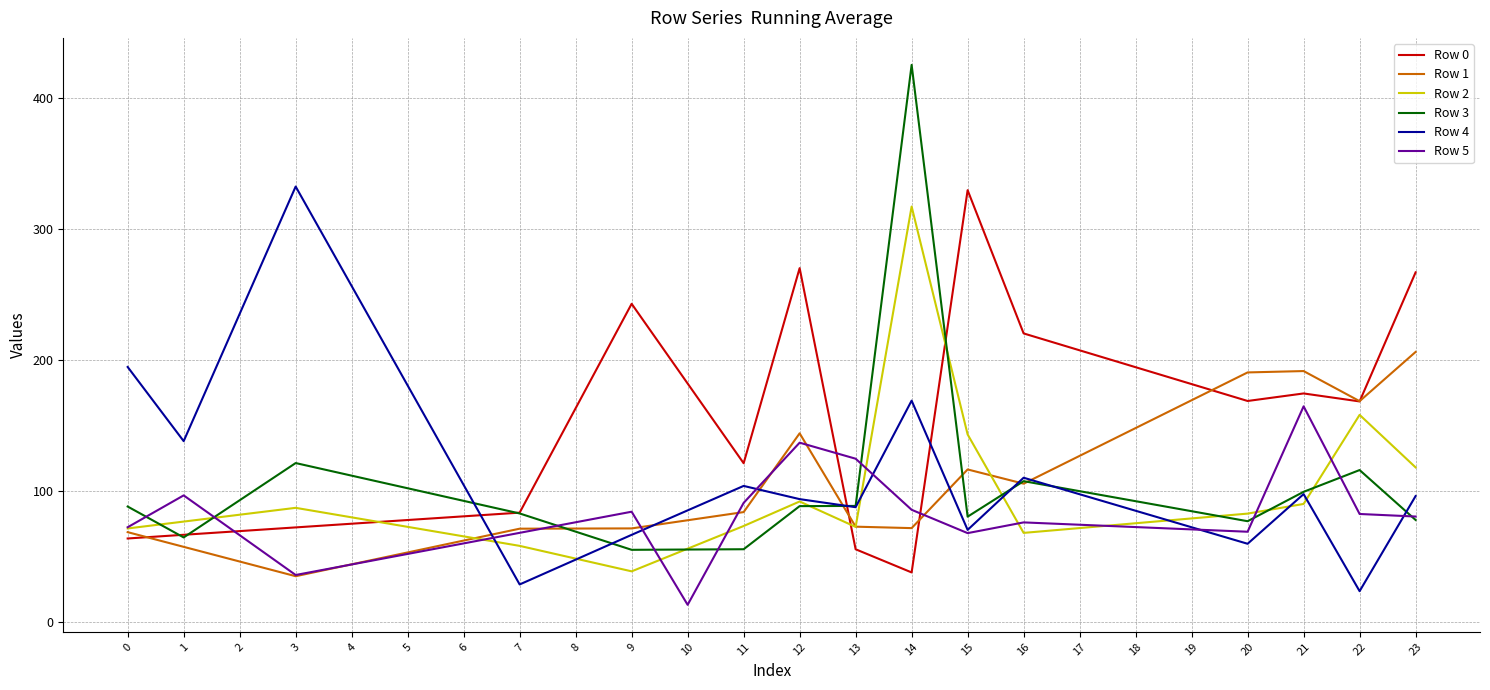

Which series has the largest range (max minus min)?

Row 3